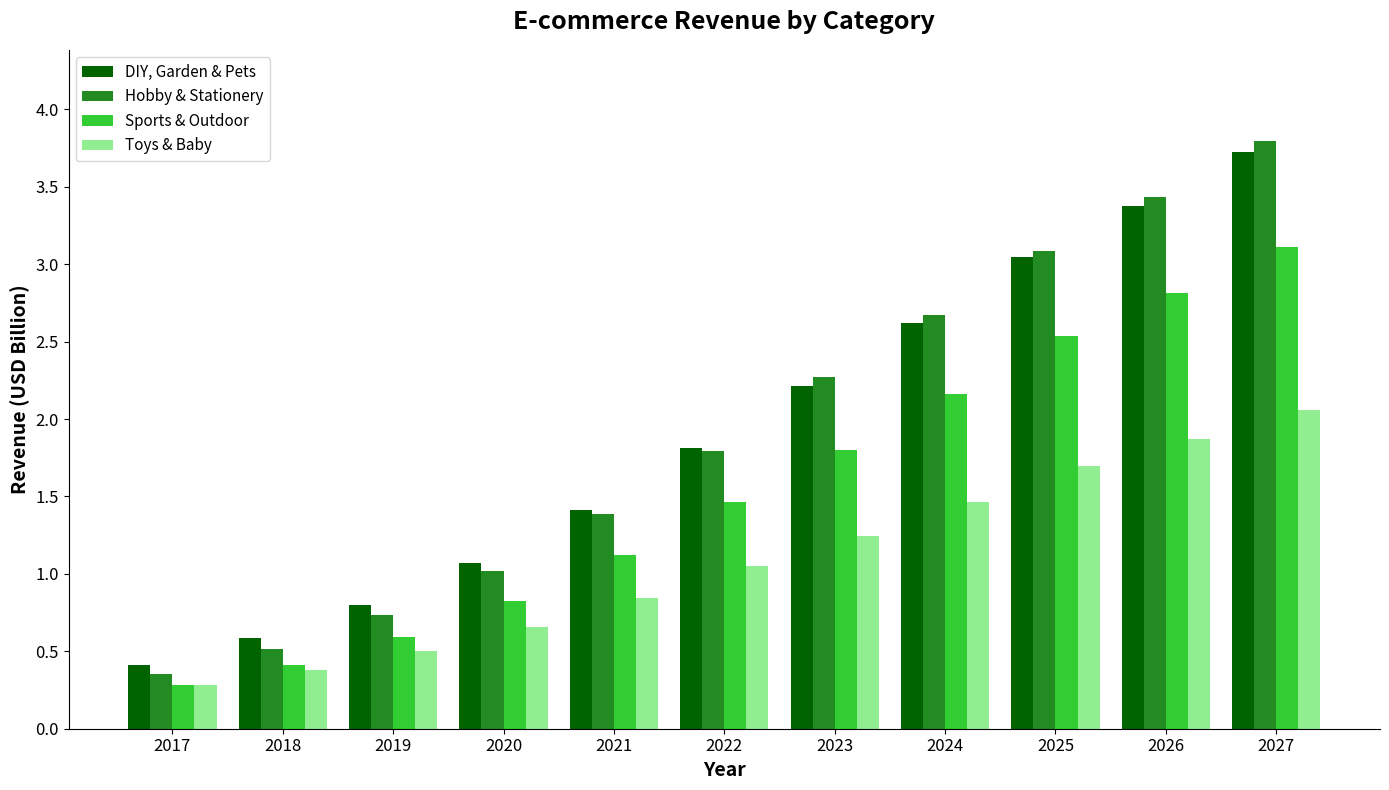

Is it true that Hobby & Stationery equals 1.2 at 2022?

False